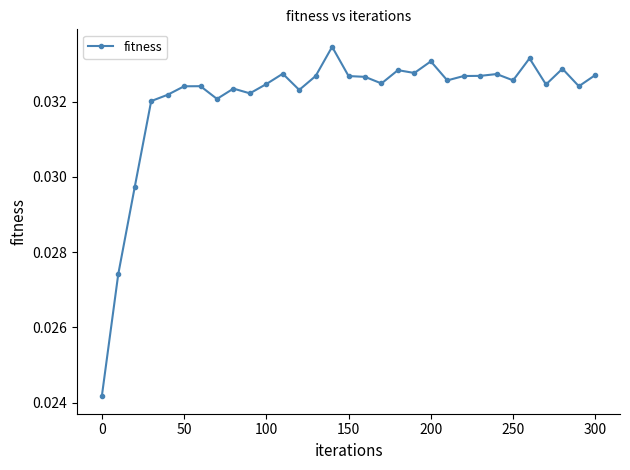

What is the sum of all values?

1.0